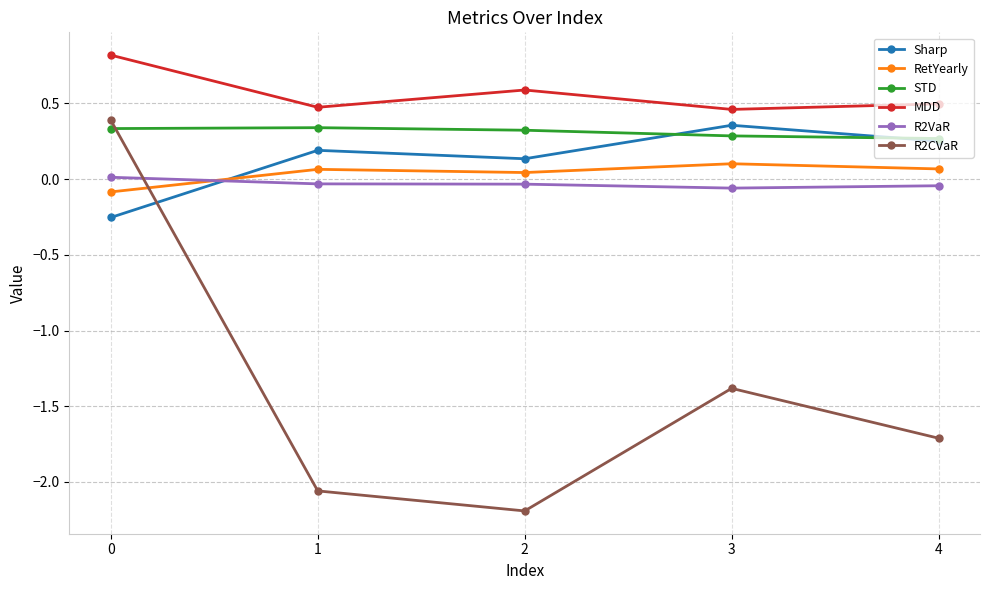

True or false: MDD and R2VaR cross at least once.

False